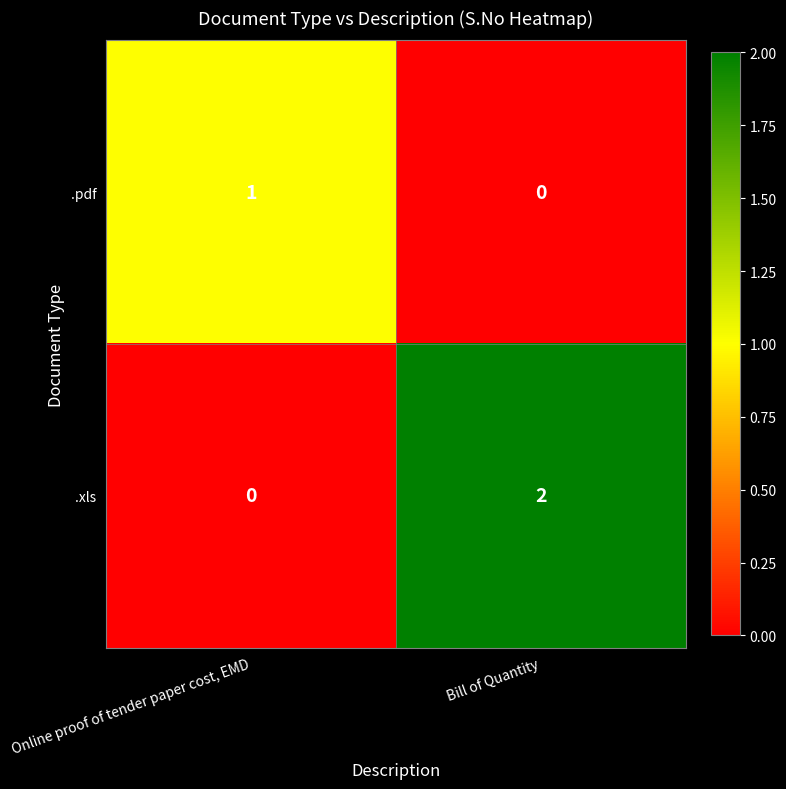

At which category is the sum across all series the highest?

Bill of Quantity